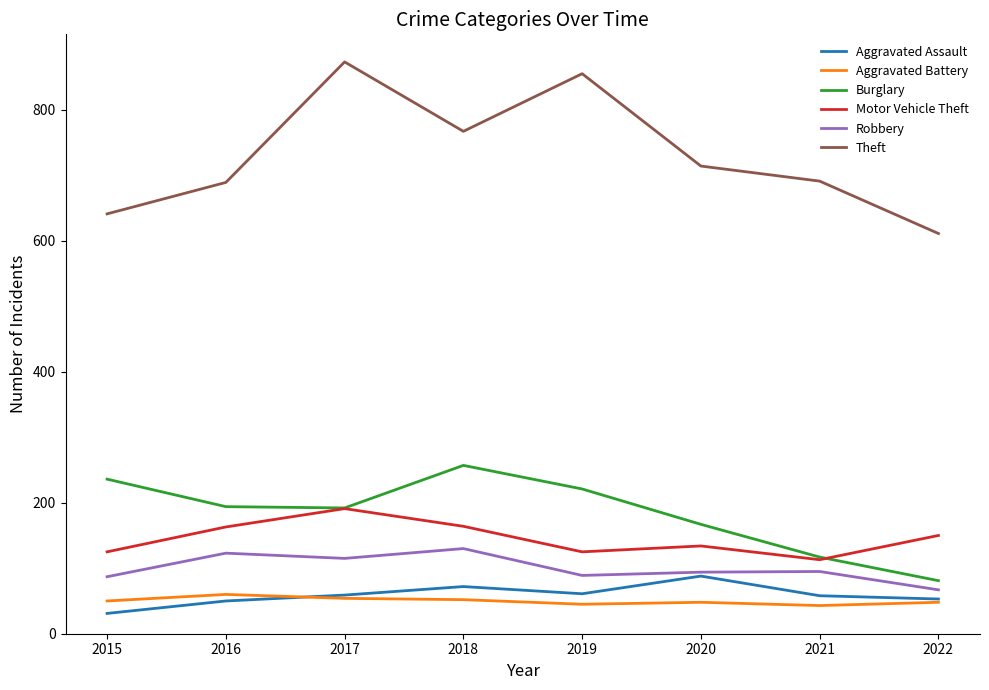

What is the maximum value for Motor Vehicle Theft?

191